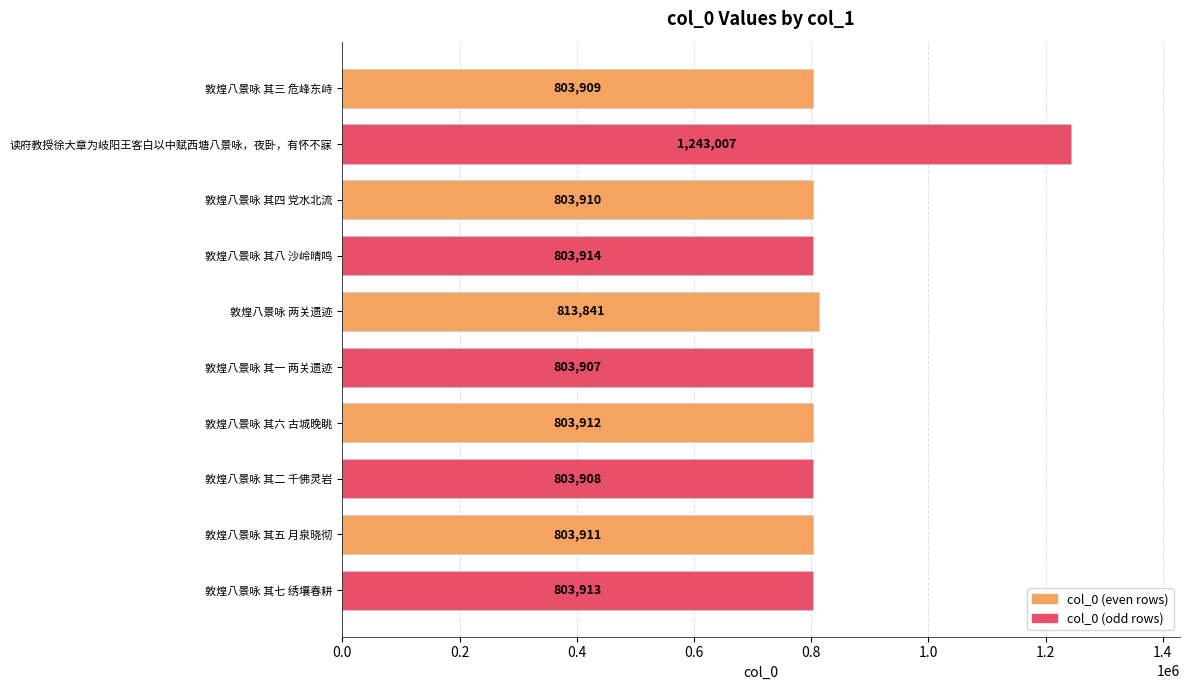

Reading top to bottom, list all the values displayed in this chart.

敦煌八景咏 其三 危峰东峙=803909	读府教授徐大章为岐阳王客白以中赋西塘八景咏，夜卧，有怀不寐=1243007	敦煌八景咏 其四 党水北流=803910	敦煌八景咏 其八 沙岭晴鸣=803914	敦煌八景咏 两关遗迹=813841	敦煌八景咏 其一 两关遗迹=803907	敦煌八景咏 其六 古城晚眺=803912	敦煌八景咏 其二 千佛灵岩=803908	敦煌八景咏 其五 月泉晓彻=803911	敦煌八景咏 其七 绣壤春耕=803913